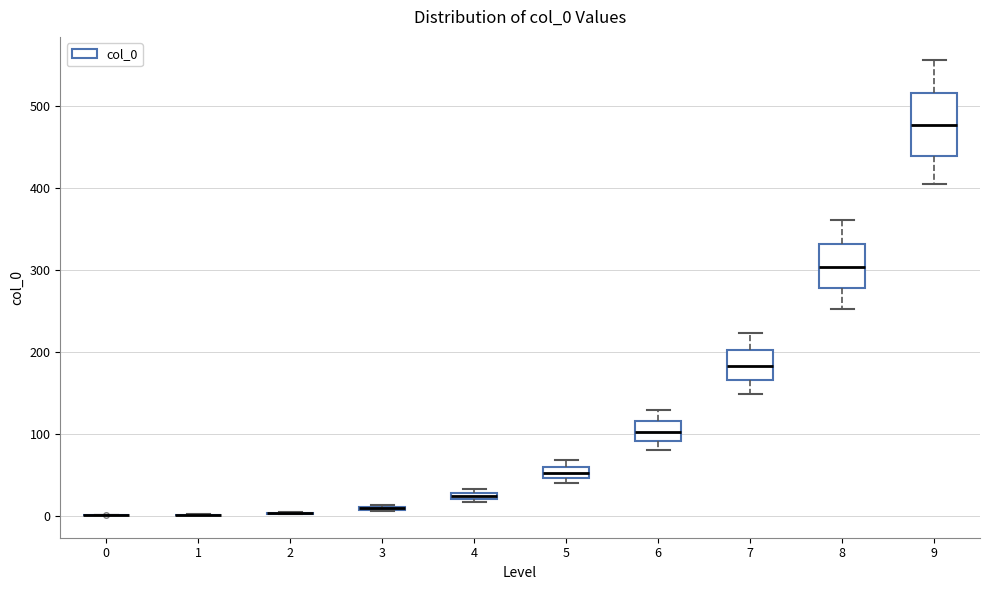

Which box is the tallest, from its lower edge to its upper edge?

9